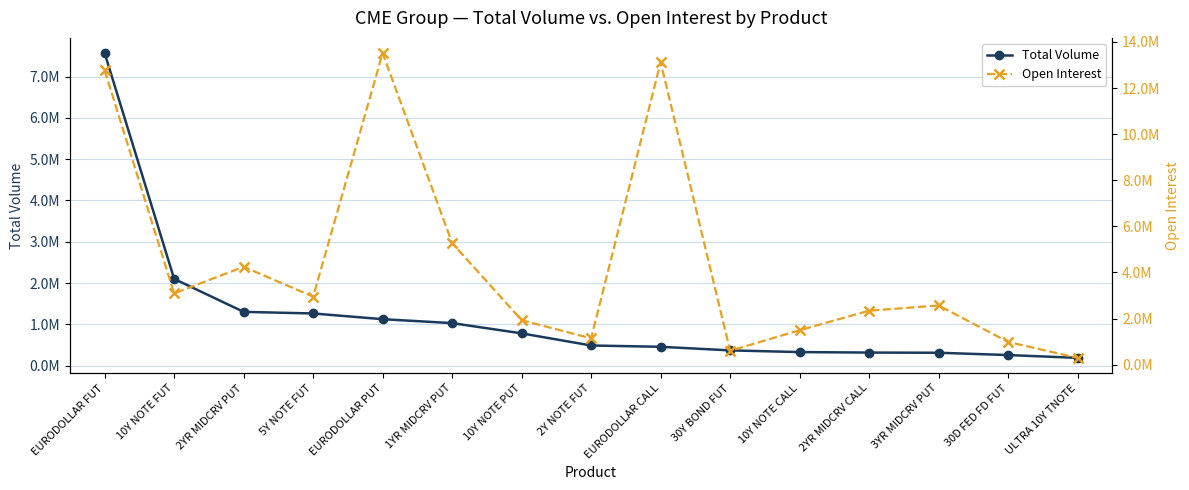

What is the label of the 1st point from the left?

EURODOLLAR FUT